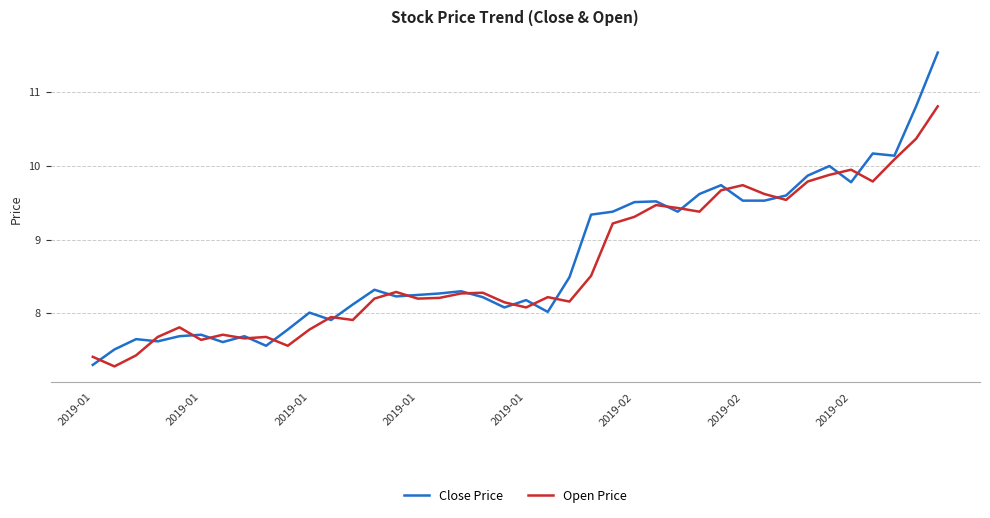

What is the greatest value displayed?

11.5